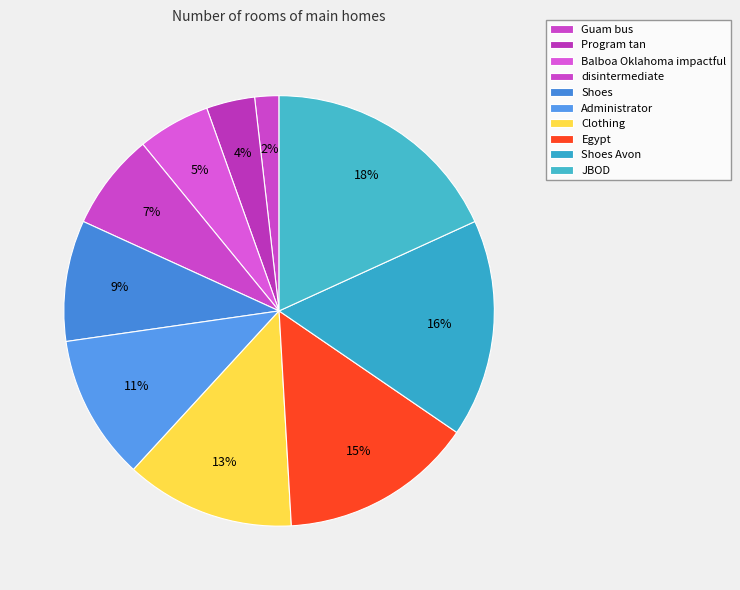

Which slice is the largest?

JBOD